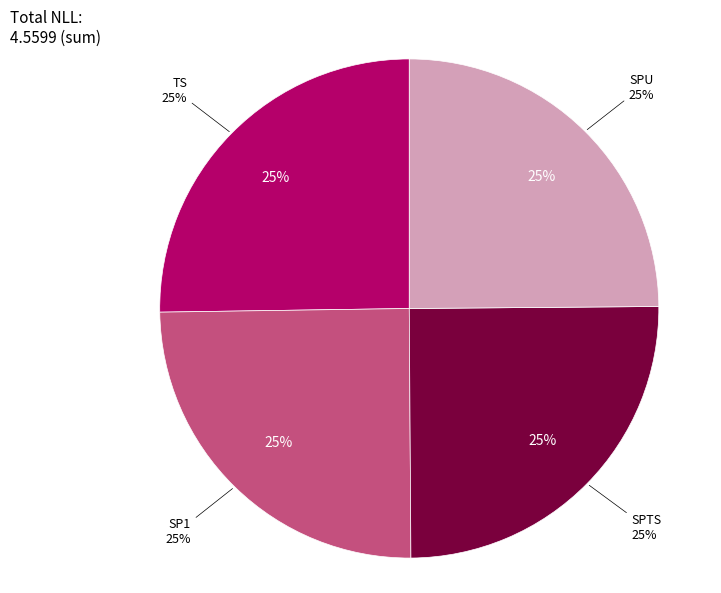

What is the total percentage of SP1 and TS?

50.1%